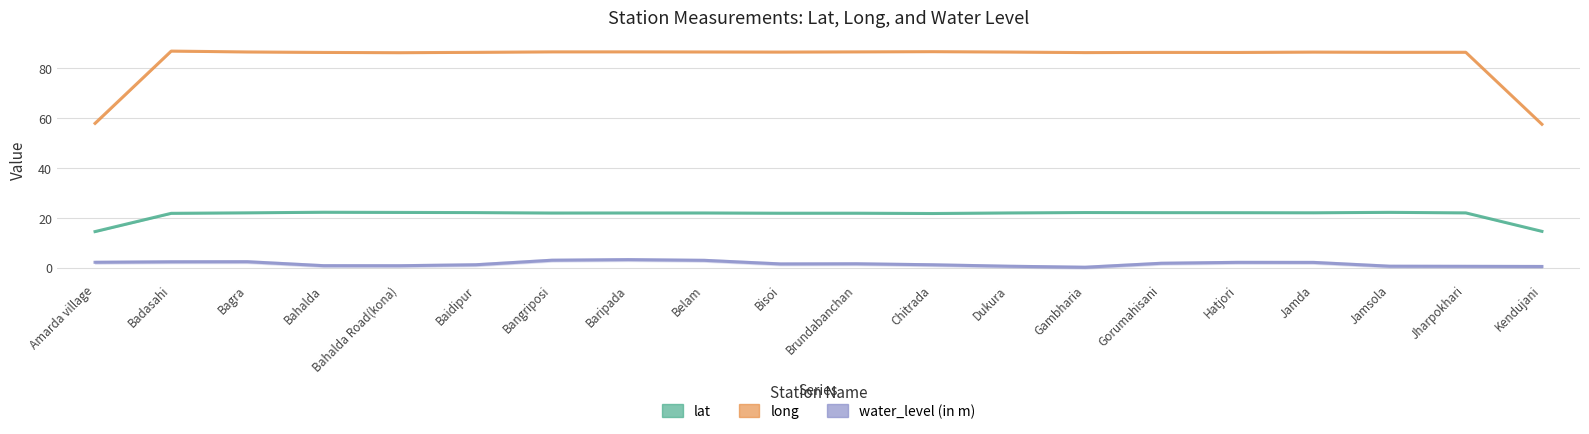

Reading left to right, what are all the values shown in this chart?

lat: Amarda village=14.5	Badasahi=21.8	Bagra=22.0	Bahalda=22.3	Bahalda Road(kona)=22.2	Baidipur=22.1	Bangriposi=22.0	Baripada=22.0	Belam=22.0	Bisoi=21.9	Brundabanchan=21.9	Chitrada=21.8	Dukura=22.0	Gambharia=22.2	Gorumahisani=22.1	Hatjori=22.1	Jamda=22.1	Jamsola=22.2	Jharpokhari=22.0	Kendujani=14.6
long: Amarda village=58.0	Badasahi=87.0	Bagra=86.6	Bahalda=86.4	Bahalda Road(kona)=86.3	Baidipur=86.5	Bangriposi=86.7	Baripada=86.7	Belam=86.6	Bisoi=86.6	Brundabanchan=86.7	Chitrada=86.7	Dukura=86.6	Gambharia=86.4	Gorumahisani=86.4	Hatjori=86.4	Jamda=86.6	Jamsola=86.5	Jharpokhari=86.5	Kendujani=57.6
water_level (in m): Amarda village=2.2	Badasahi=2.4	Bagra=2.4	Bahalda=0.8	Bahalda Road(kona)=0.8	Baidipur=1.2	Bangriposi=3.0	Baripada=3.2	Belam=3.0	Bisoi=1.5	Brundabanchan=1.6	Chitrada=1.2	Dukura=0.6	Gambharia=0.2	Gorumahisani=1.8	Hatjori=2.2	Jamda=2.1	Jamsola=0.6	Jharpokhari=0.6	Kendujani=0.5